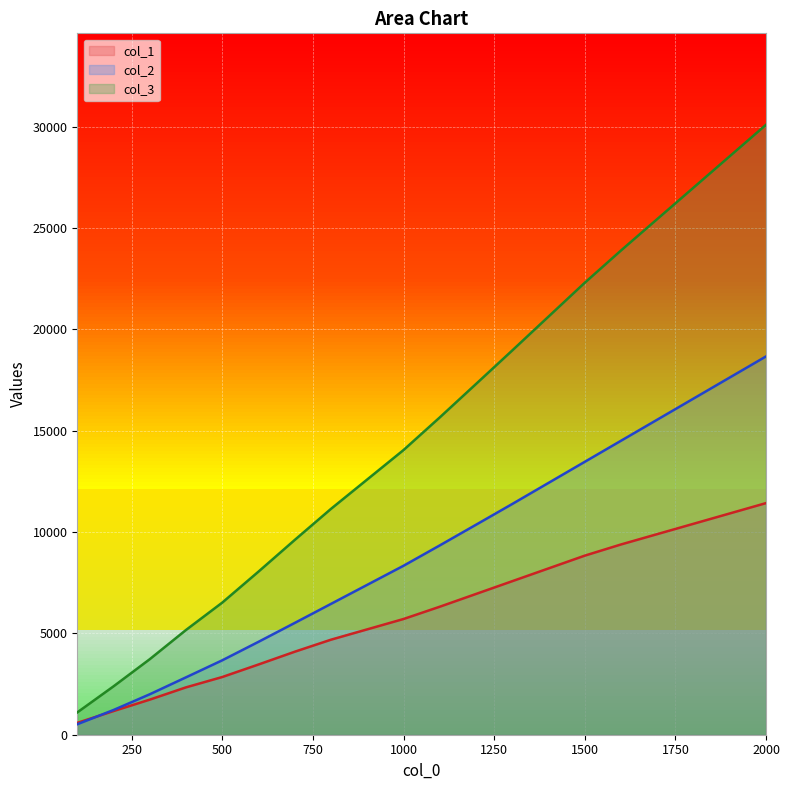

What is the value of the col_2 point at the 19th from the left?

17624